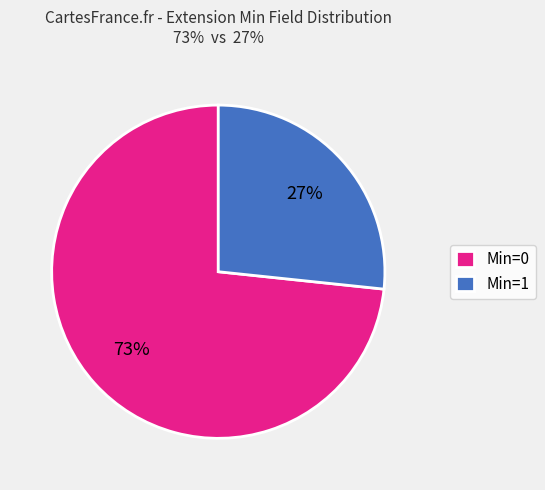

To the nearest percent, what is the average slice percentage?

50%